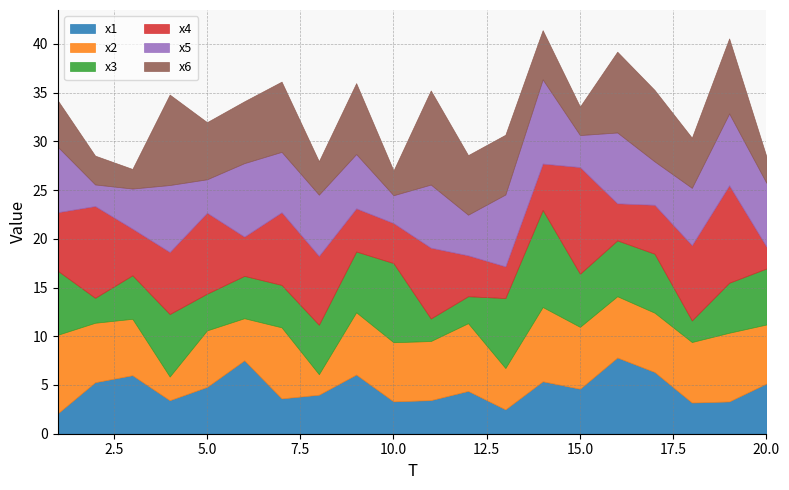

What is the difference between the maximum and minimum values in the x5 series?

6.4